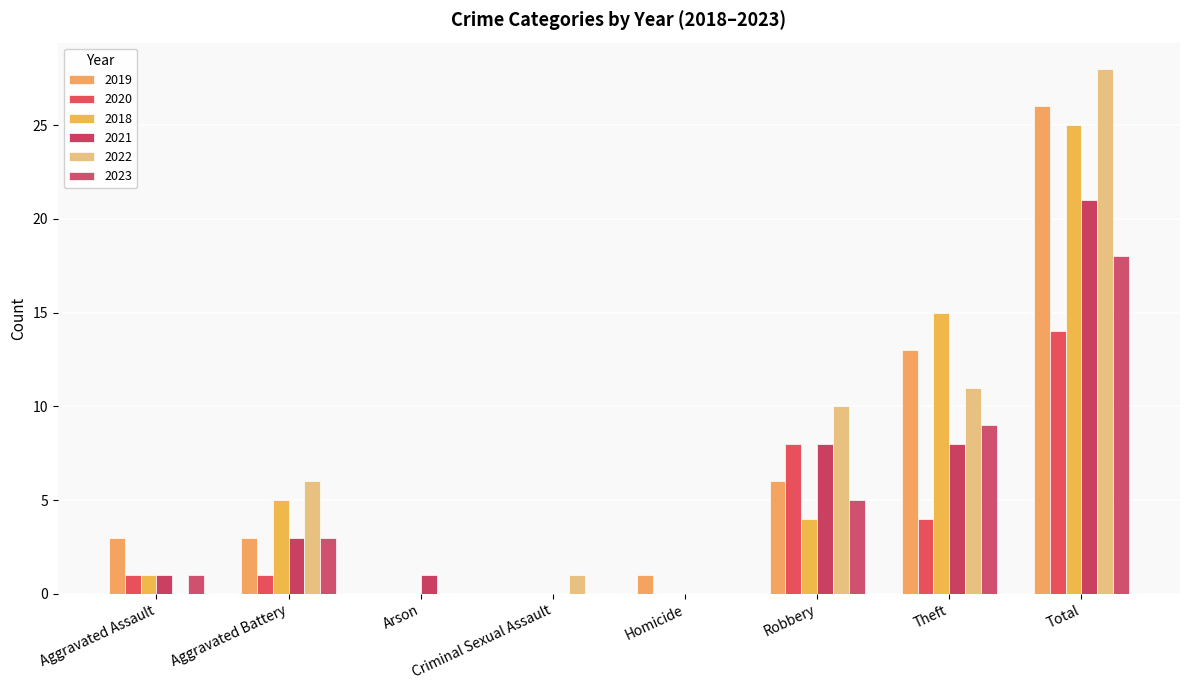

What is the approximate value of 2018 at Theft, to the nearest 5?

15